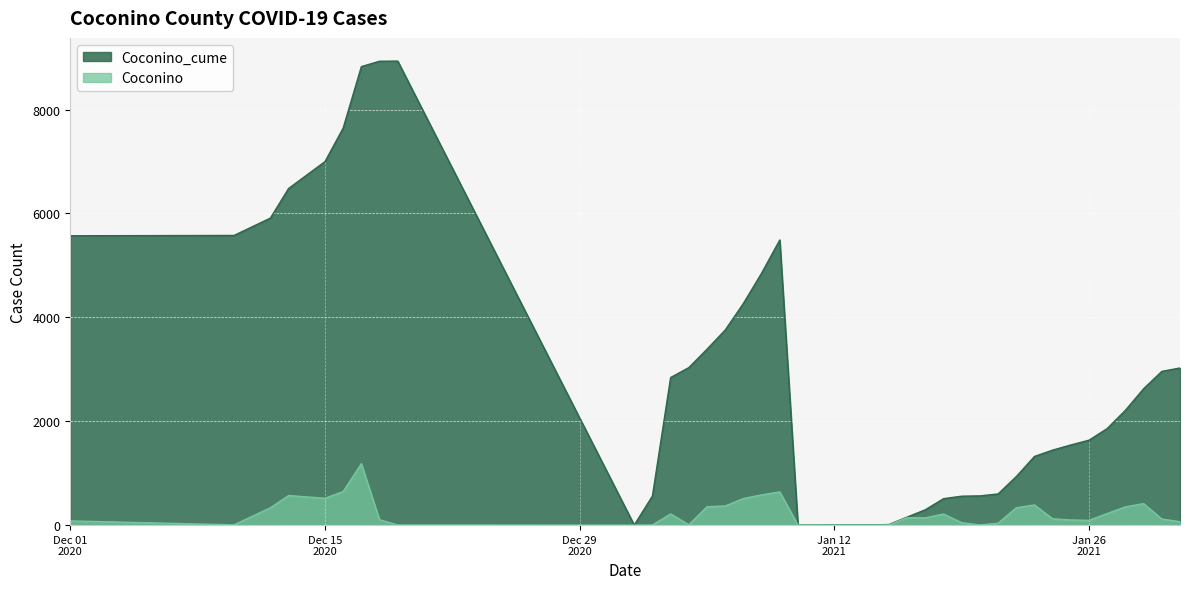

Which series changed the most between 1/28/2021 and 12/16/2020?

Coconino_cume